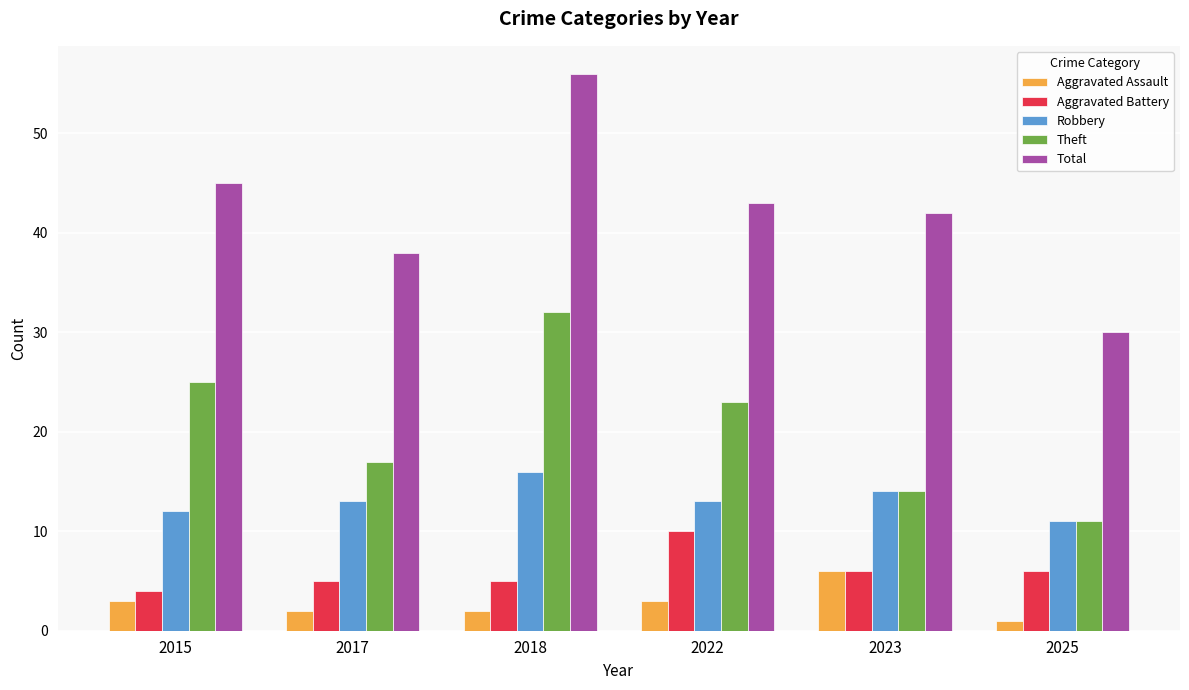

Count the number of categories in the chart.

6